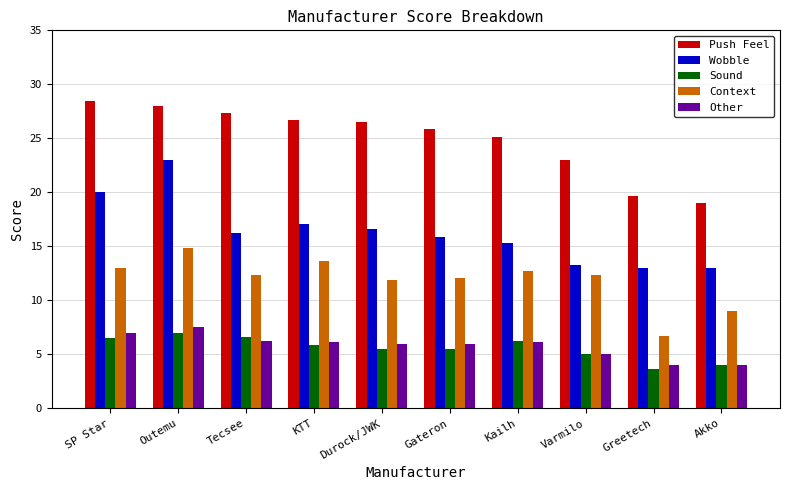

What is the maximum value for Other?

7.5